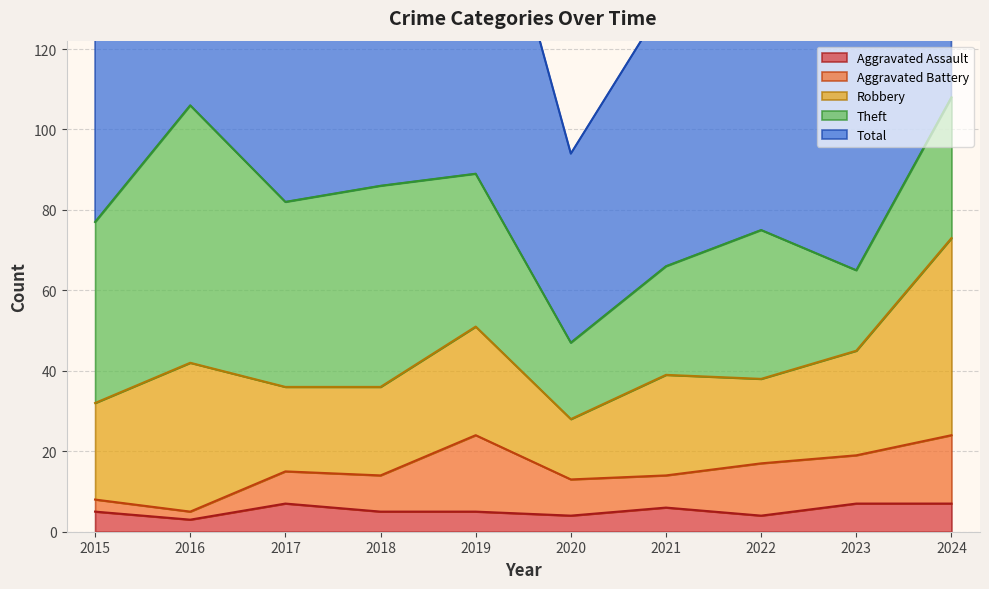

Reading left to right, extract all data points from this chart.

Aggravated Assault: 2015=5	2016=3	2017=7	2018=5	2019=5	2020=4	2021=6	2022=4	2023=7	2024=7
Aggravated Battery: 2015=3	2016=2	2017=8	2018=9	2019=19	2020=9	2021=8	2022=13	2023=12	2024=17
Robbery: 2015=24	2016=37	2017=21	2018=22	2019=27	2020=15	2021=25	2022=21	2023=26	2024=49
Theft: 2015=45	2016=64	2017=46	2018=50	2019=38	2020=19	2021=27	2022=37	2023=20	2024=35
Total: 2015=77	2016=106	2017=82	2018=88	2019=91	2020=47	2021=66	2022=77	2023=67	2024=109